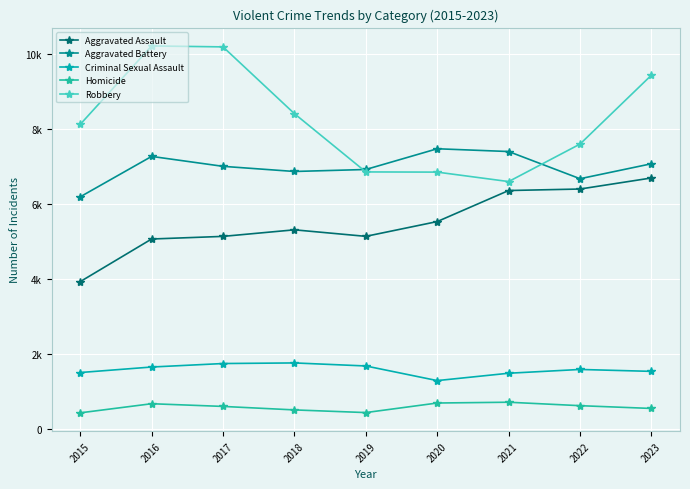

How many lines are shown in the chart?

5